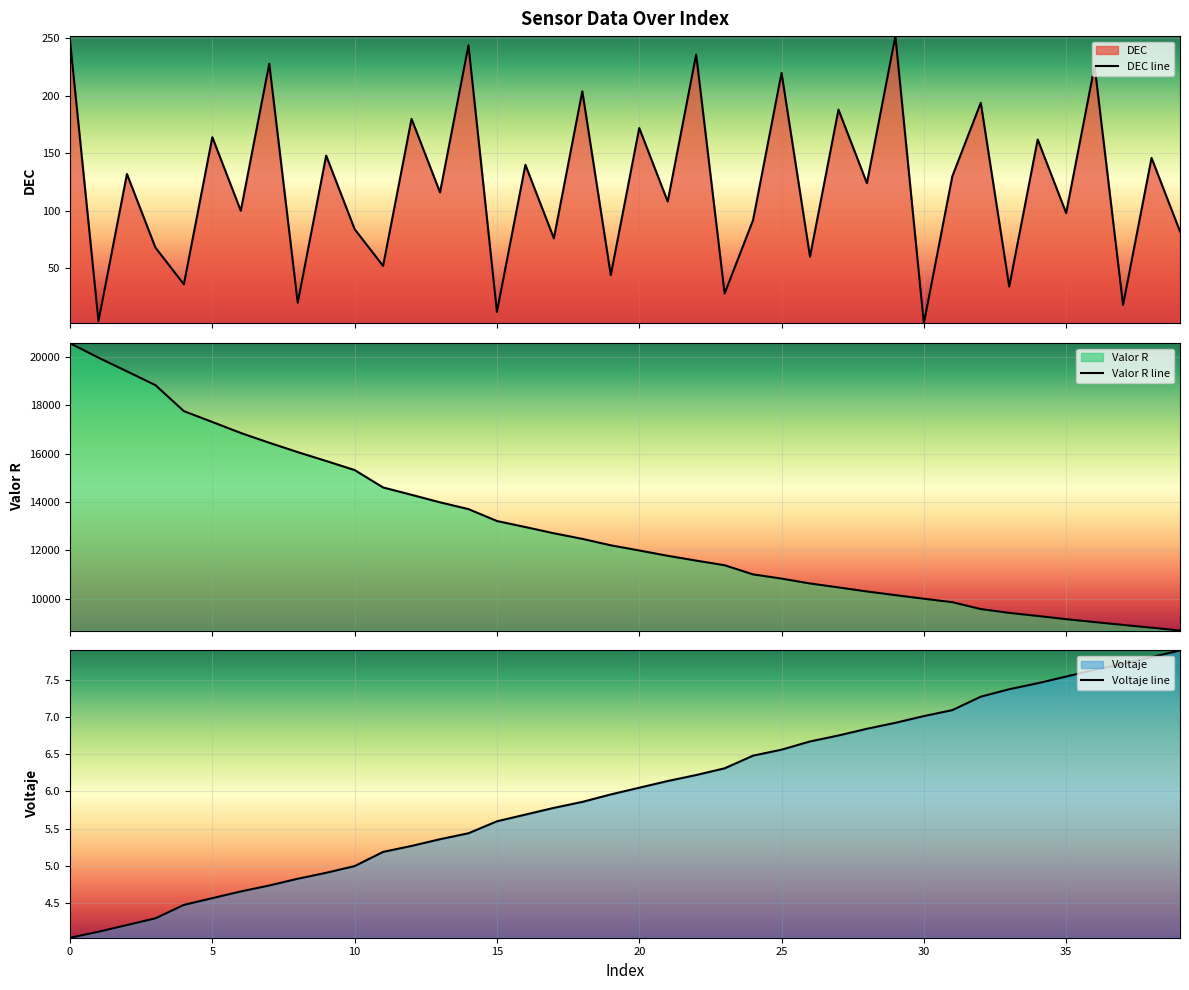

List the series in order of their peak value, highest first.

Valor R line, DEC line, Voltaje line